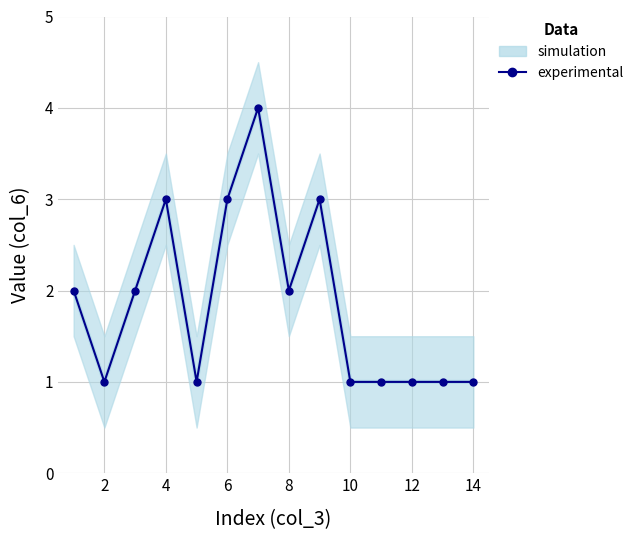

How many categories are shown in the chart?

14